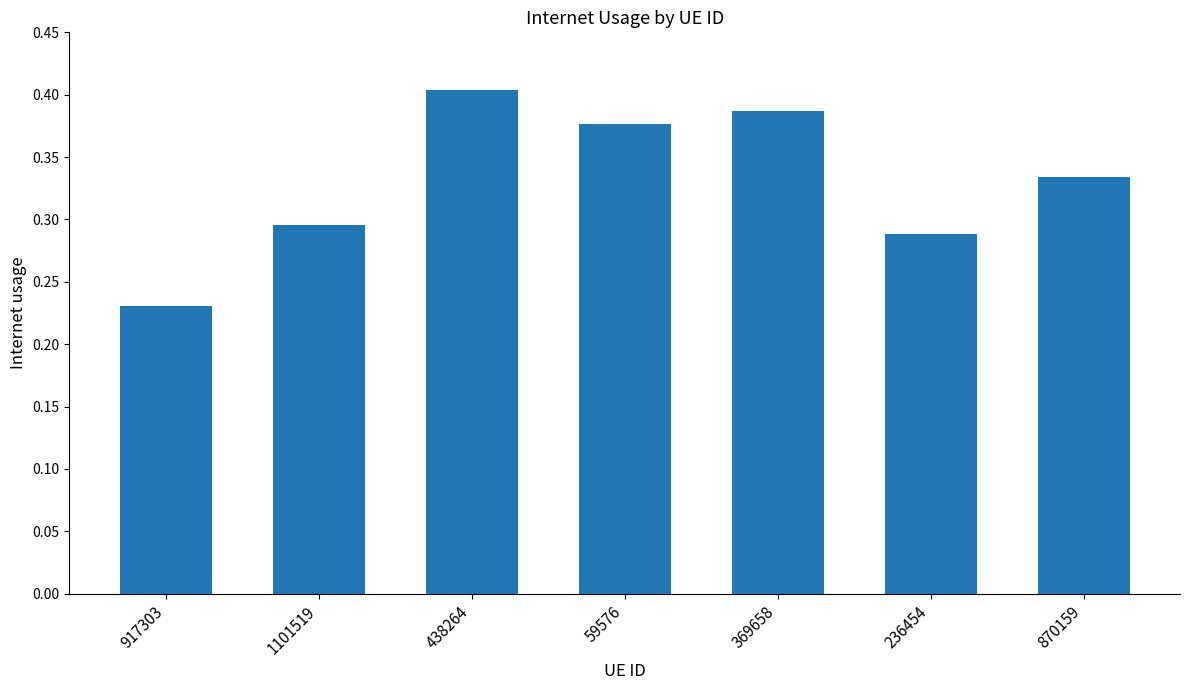

What is the sum of the values at 59576 and 438264?

0.8